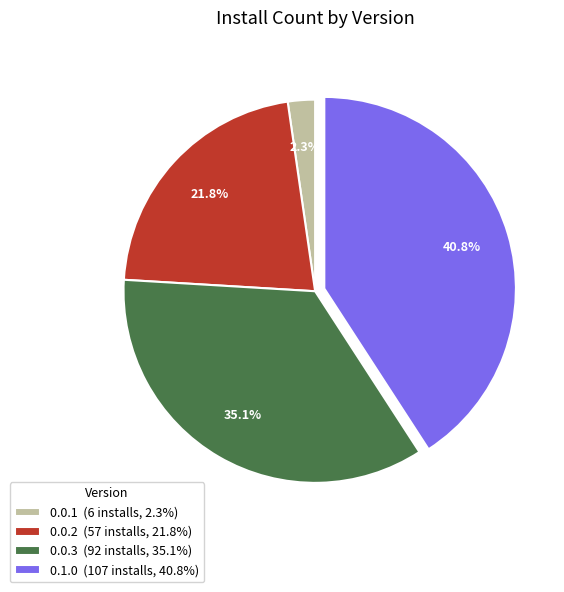

What is the ratio of the value at 0.0.1 to the value at 0.0.2?

0.1